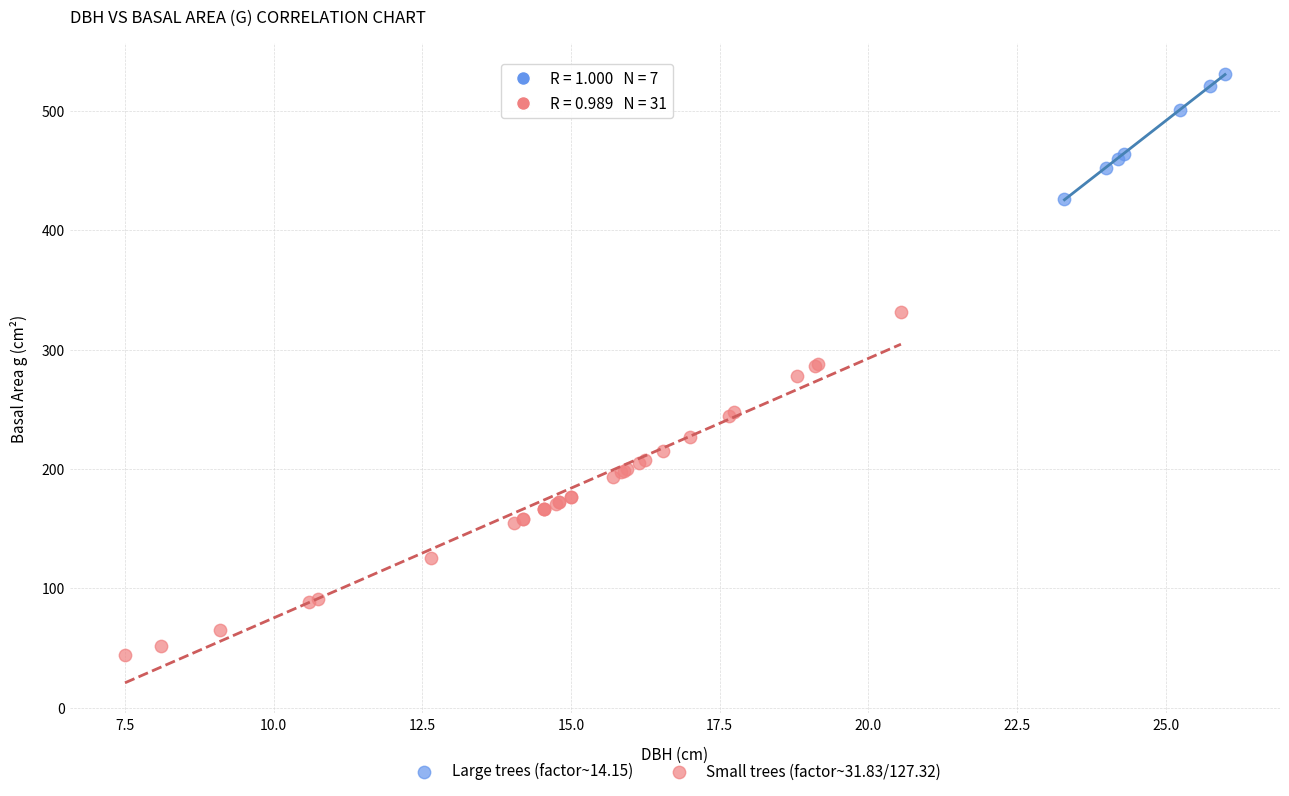

Which series has the largest Y range (max minus min)?

Small trees (factor~31.83/127.32)